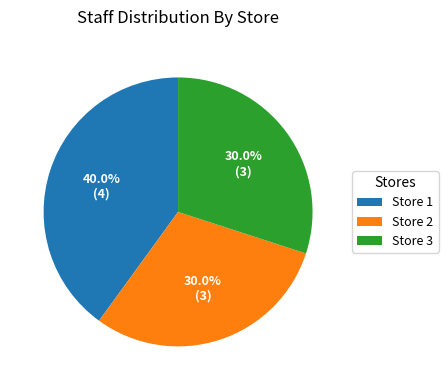

Count the number of slices in the pie.

3